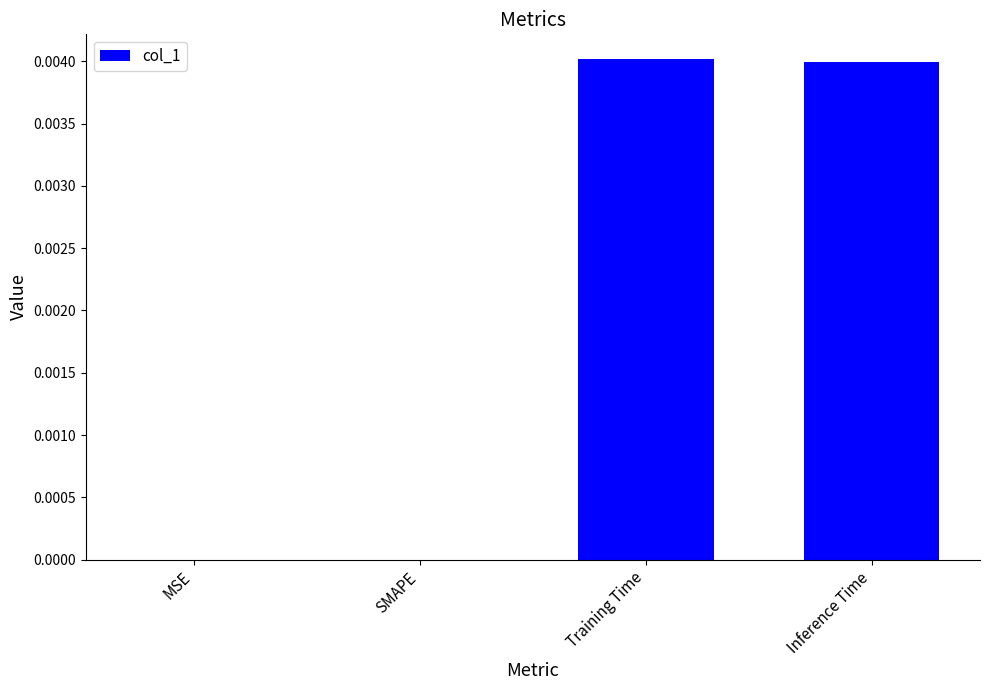

Which has a higher value, Inference Time or MSE?

Inference Time